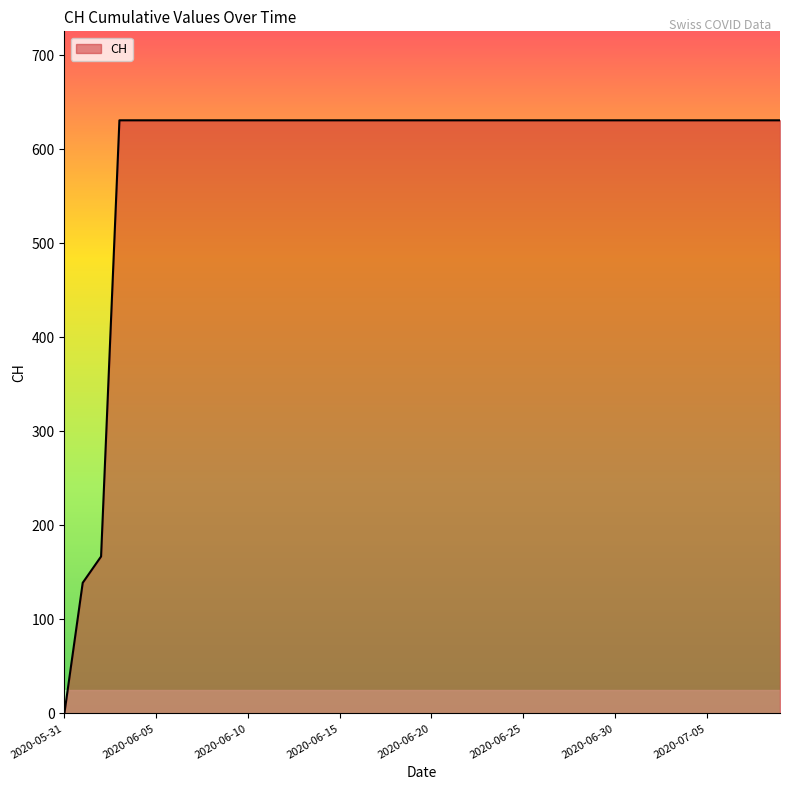

What is the greatest value displayed?

631